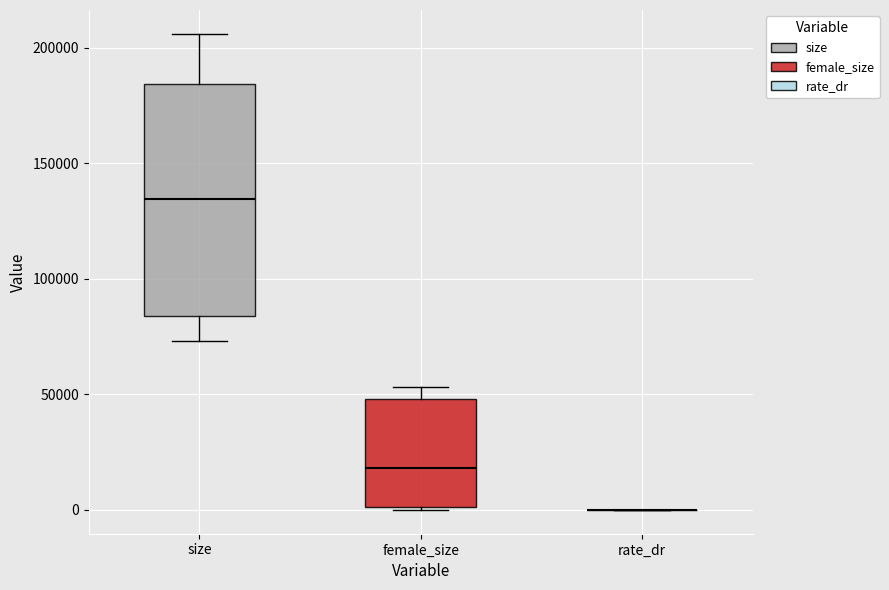

Which box is the tallest, from its lower edge to its upper edge?

size